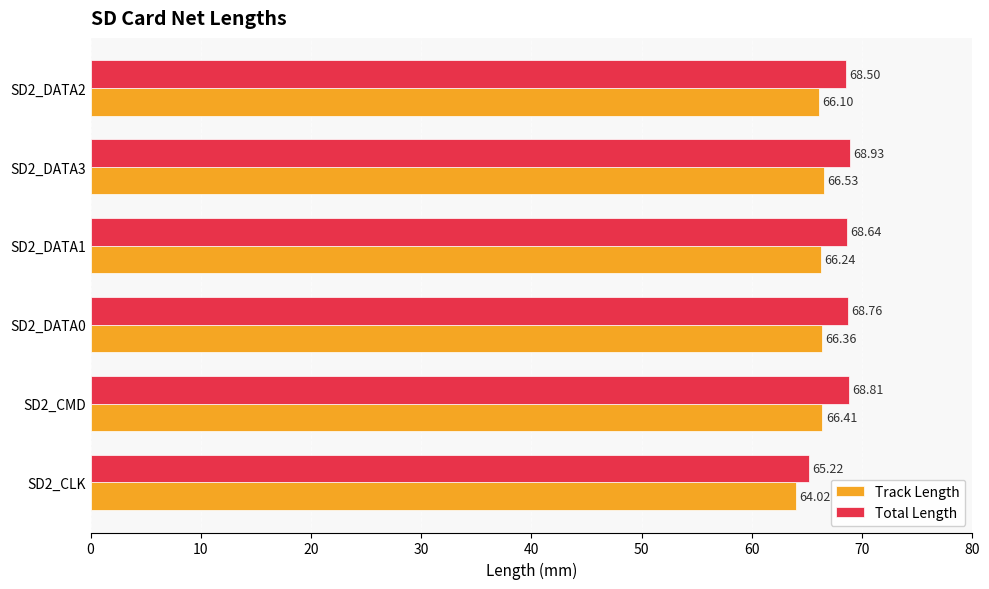

What is the difference between the highest and lowest values at SD2_CMD?

2.4